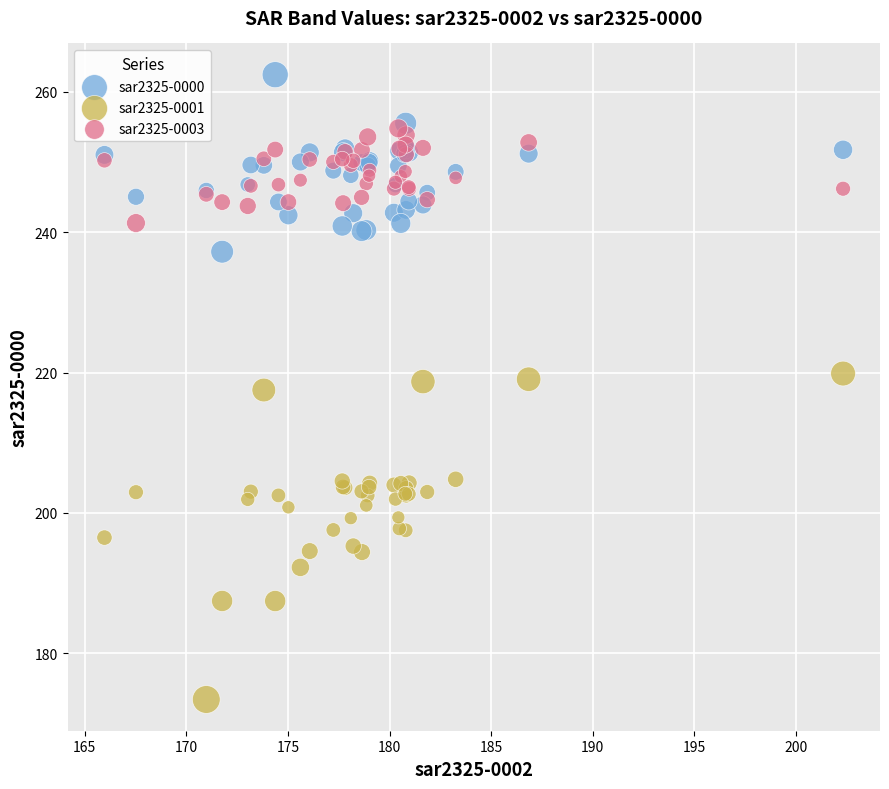

Which series contains the highest Y value?

sar2325-0000